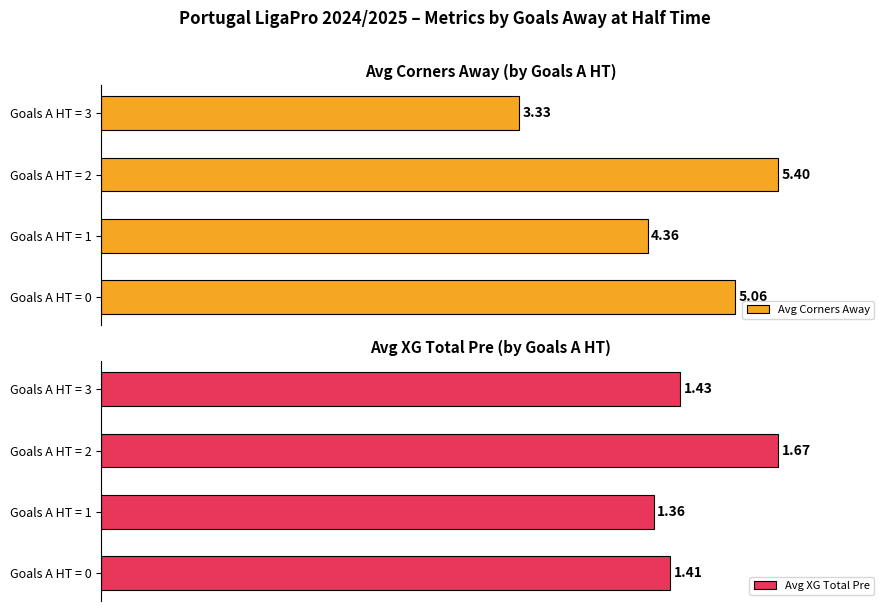

Which series has the largest range (max minus min)?

Avg Corners Away